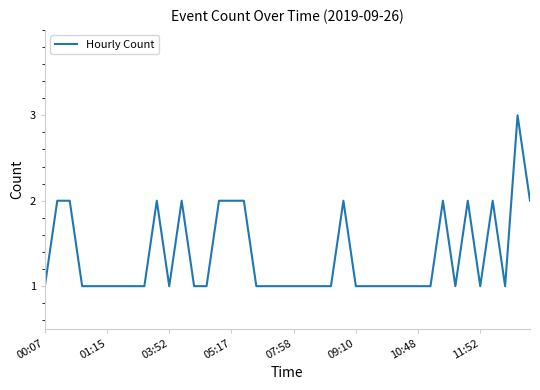

What is the maximum value shown in the chart?

3